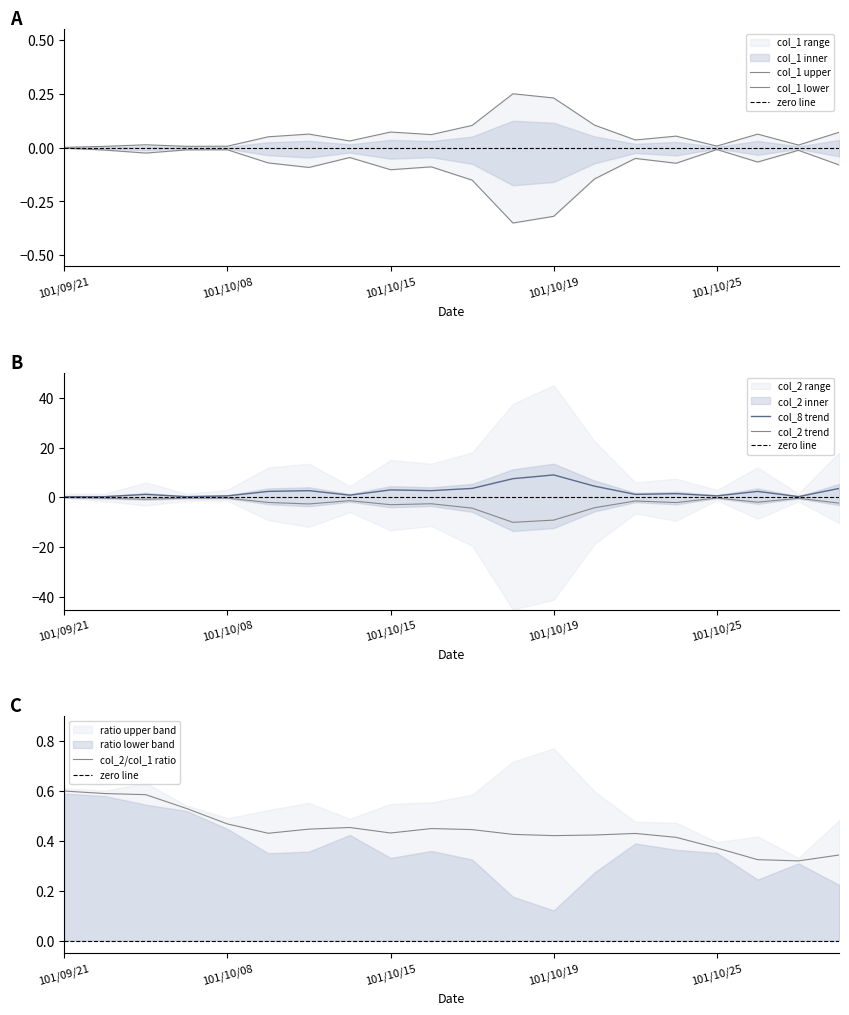

True or false: col_2 trend has a value of -9.1 at 101/10/19.

True